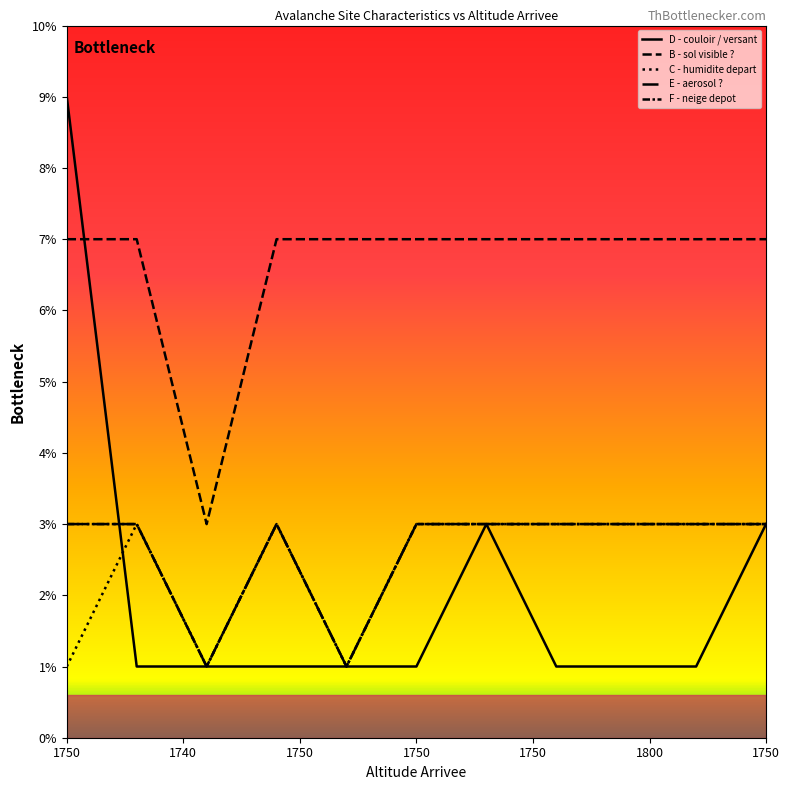

How many lines are shown in the chart?

5